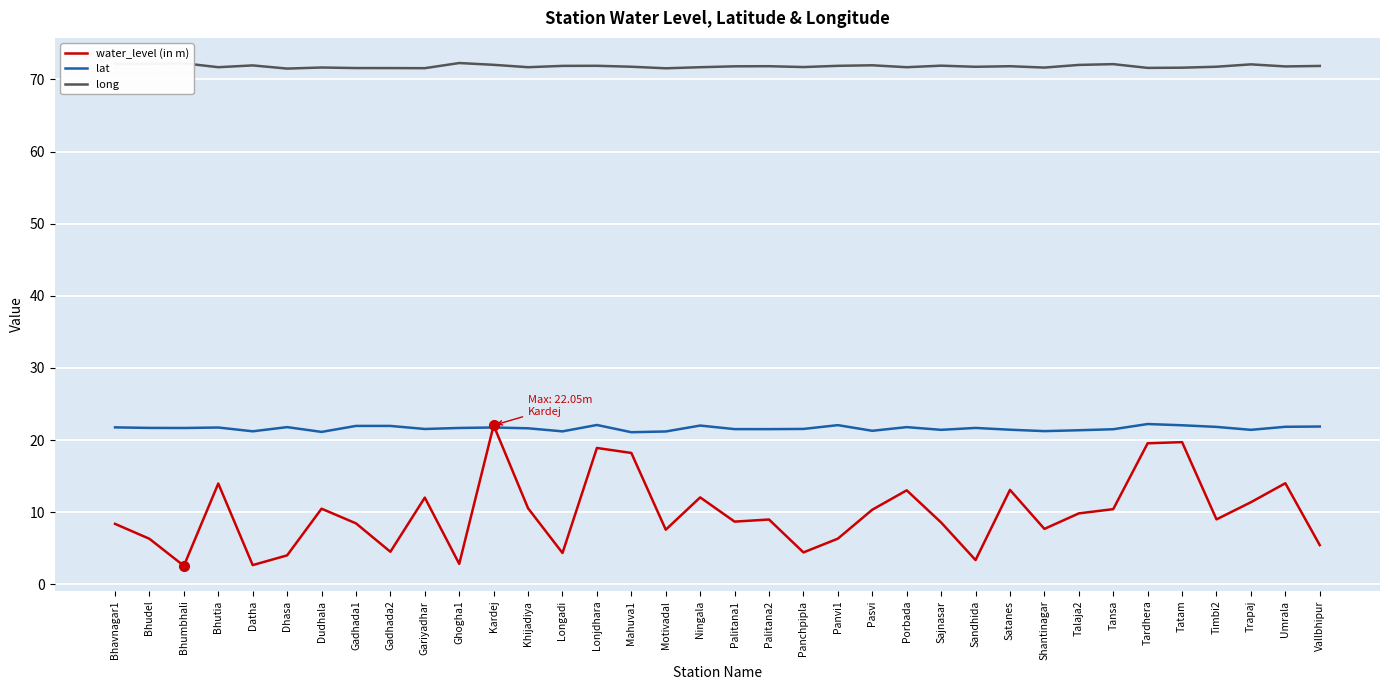

What is the sum of the lat values at Umrala and Bhudel?

43.5